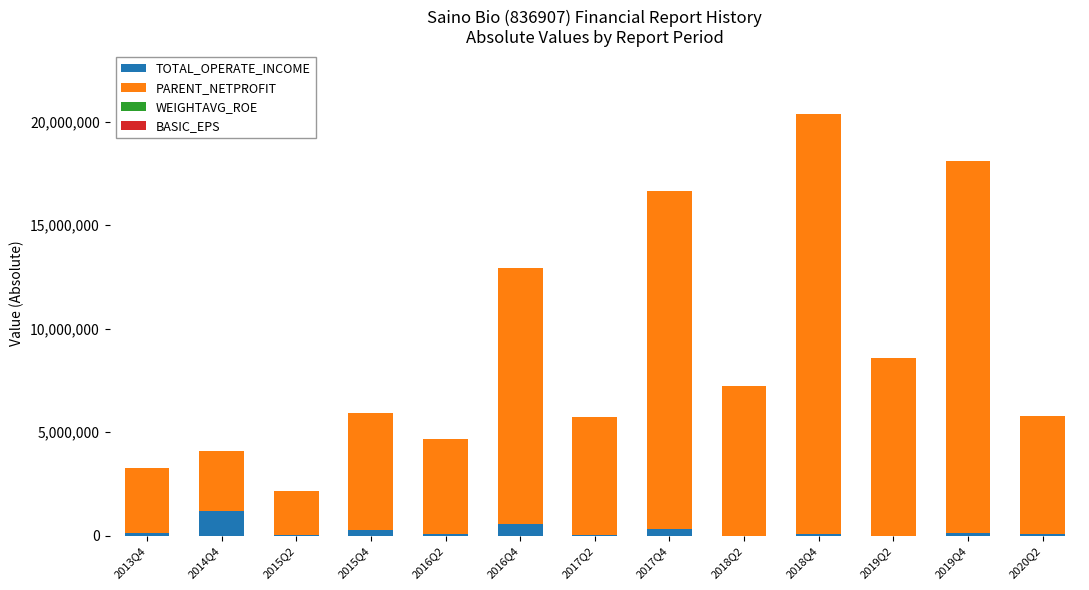

At which label does TOTAL_OPERATE_INCOME reach its peak?

2014Q4